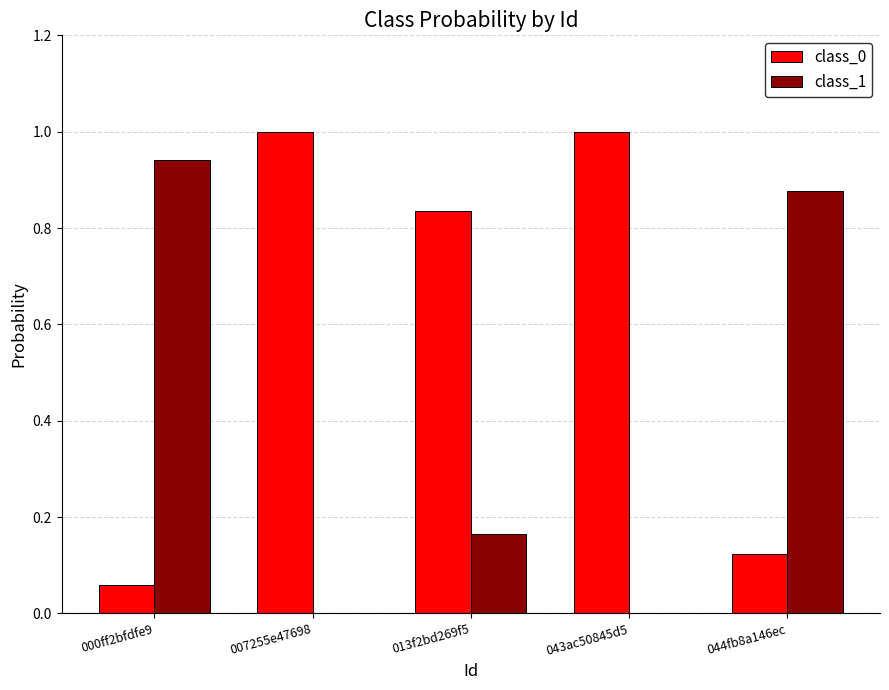

Is the value of class_0 at 043ac50845d5 greater than the value of class_1 at 000ff2bfdfe9?

Yes